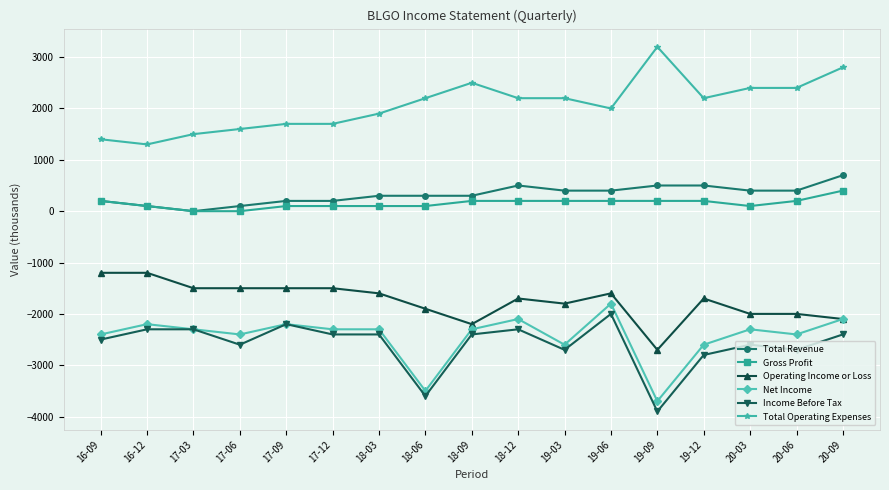

Rank the series at 19-09 from highest to lowest value.

Total Operating Expenses, Total Revenue, Gross Profit, Operating Income or Loss, Net Income, Income Before Tax